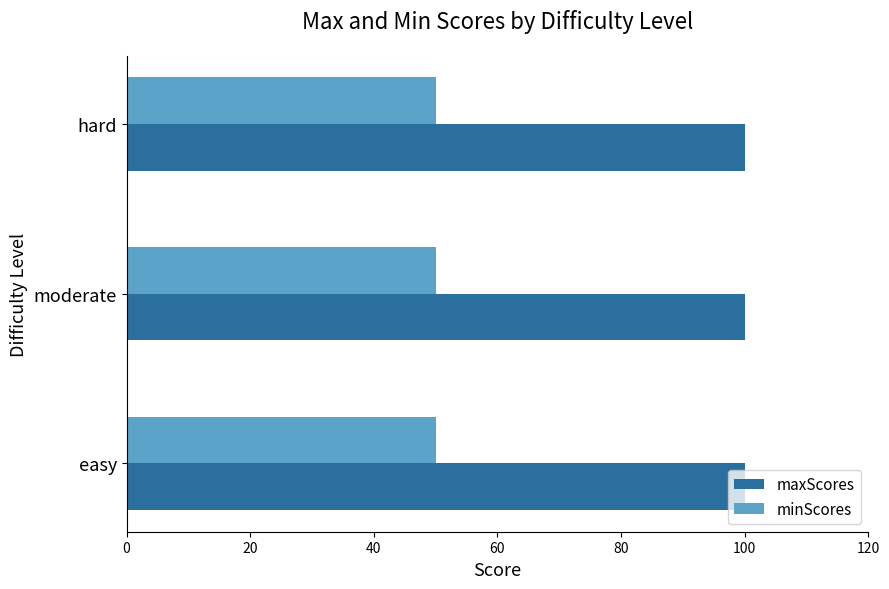

What is the total value across all series at easy?

150